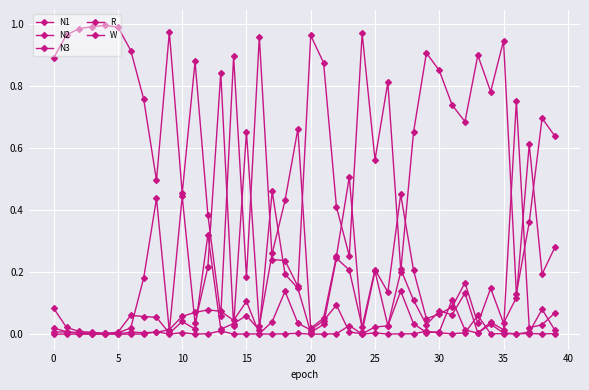

Does the chart have visible grid lines?

Yes